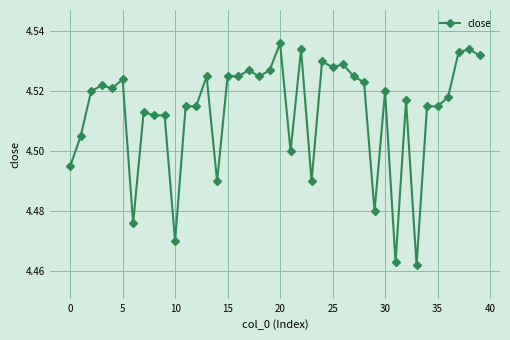

True or false: there are more than 0 points higher than both neighbors.

True